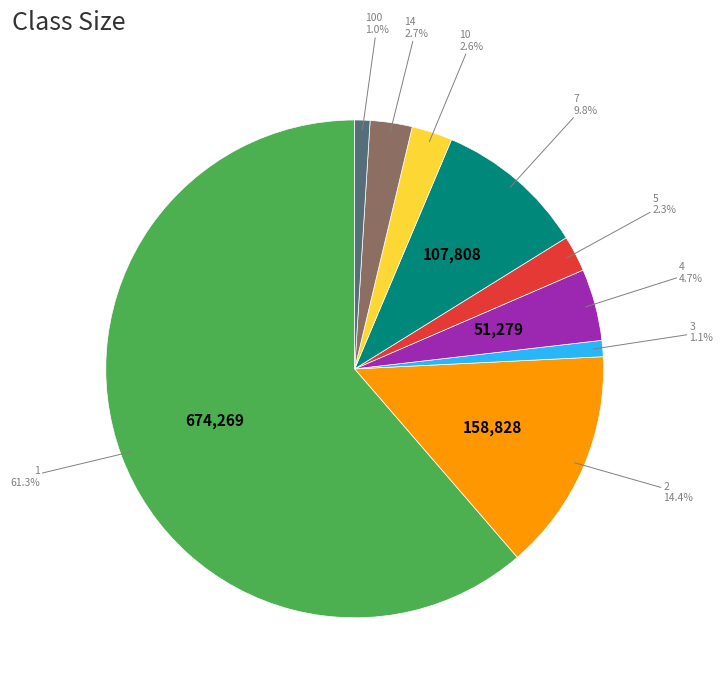

Is there any slice that represents more than half of the pie?

Yes